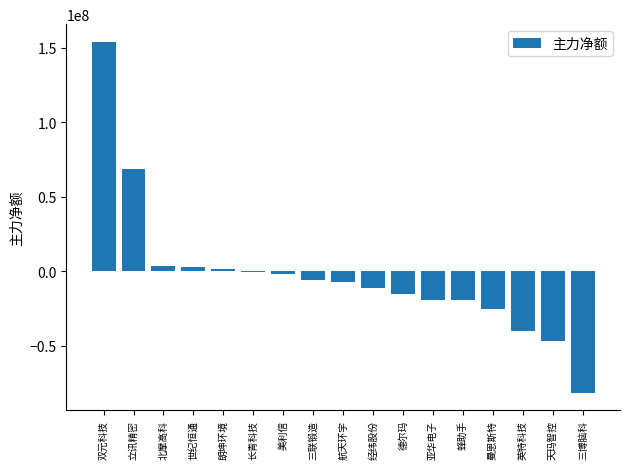

What is the greatest value displayed?

154118997